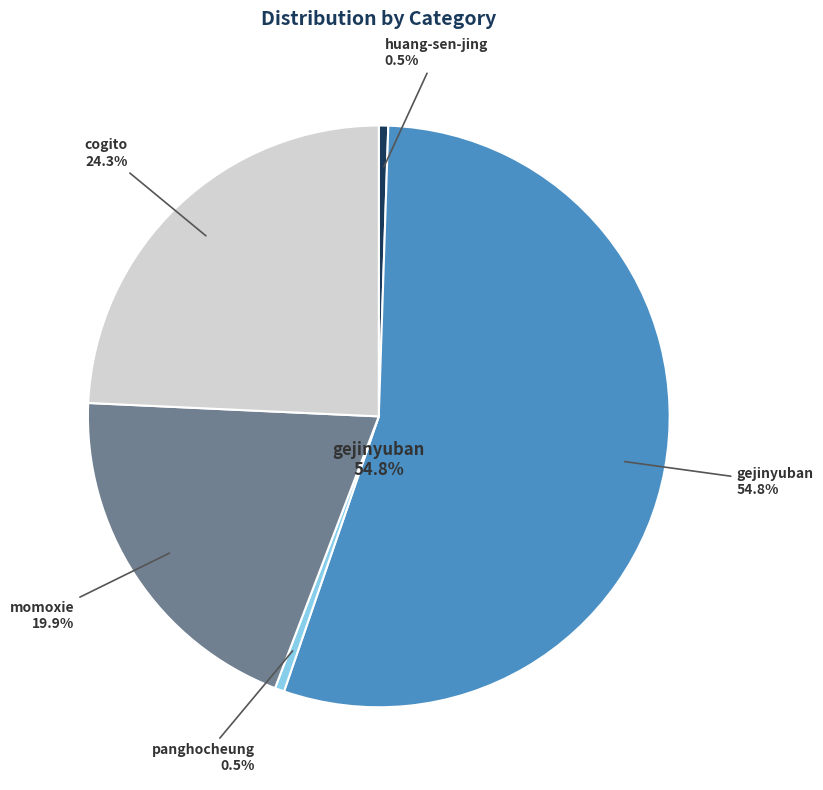

How many segments does this pie chart have?

5